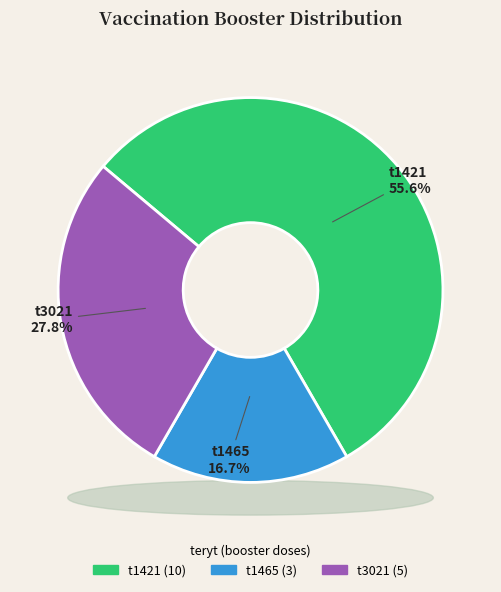

What percentage is the t1465 slice, to the nearest percent?

17%